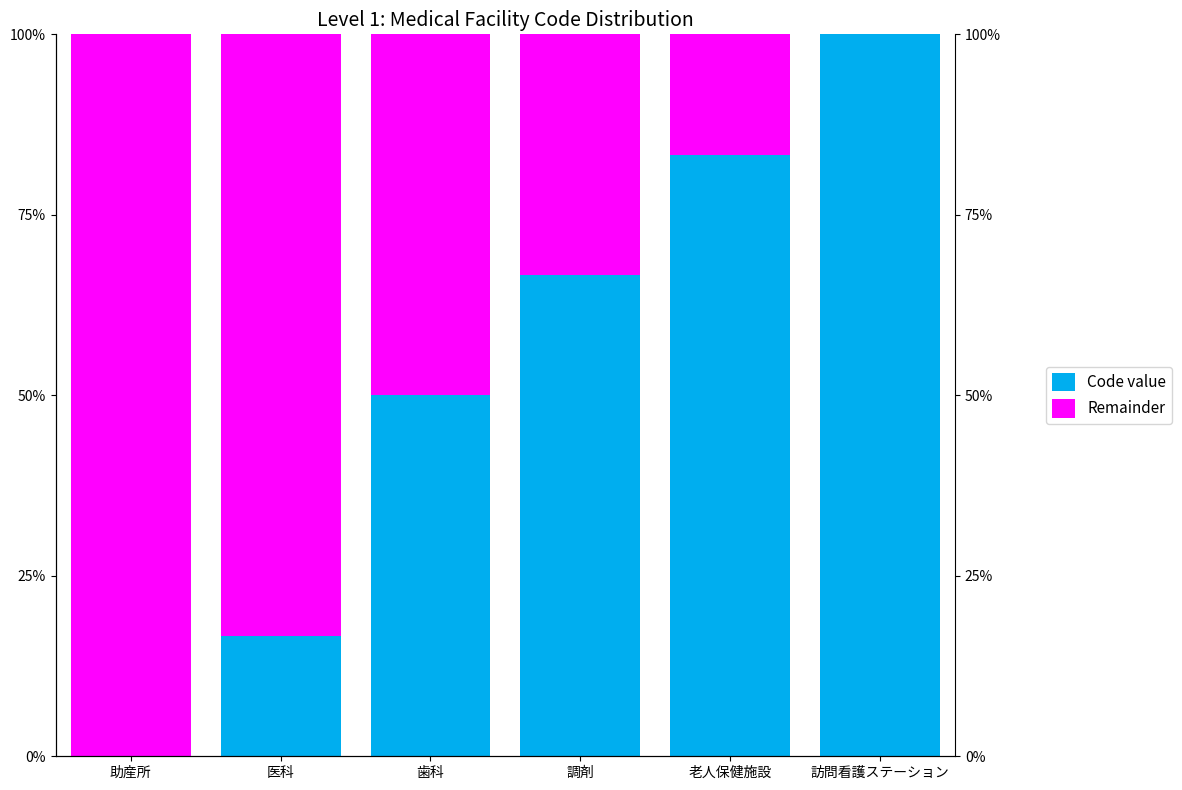

What is the total value across all series at 医科?

100.0